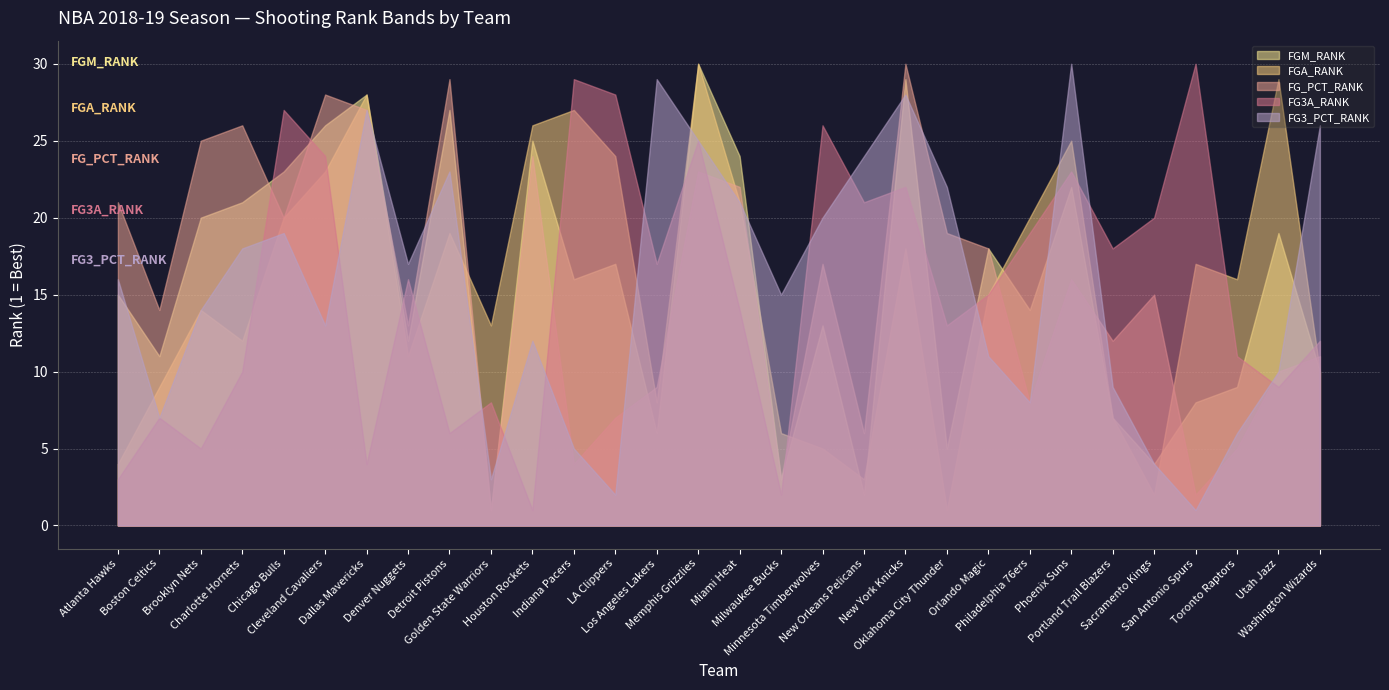

At which category is the sum across all series the highest?

Memphis Grizzlies